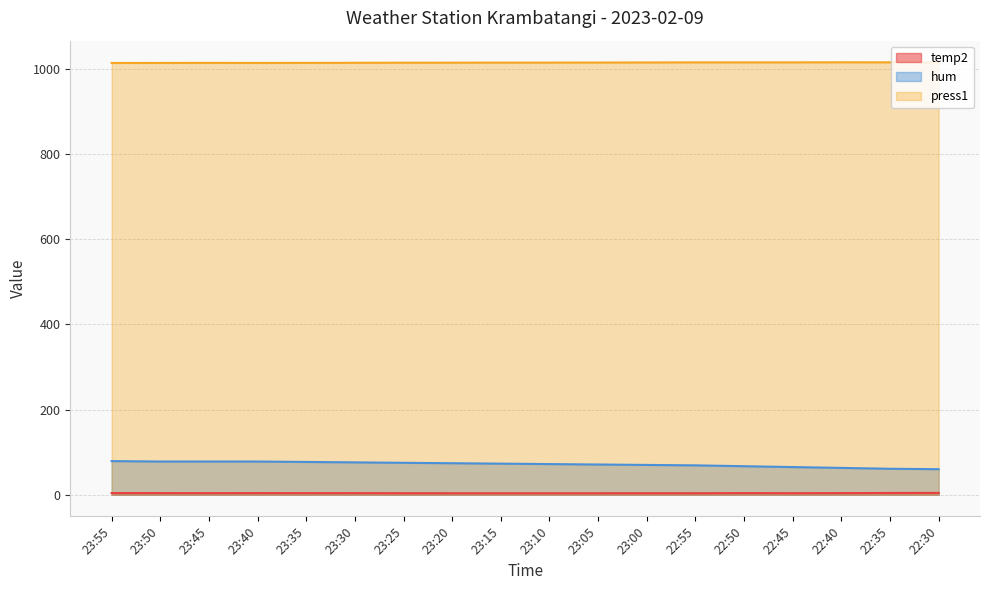

At which category is the sum across all series the highest?

23:55